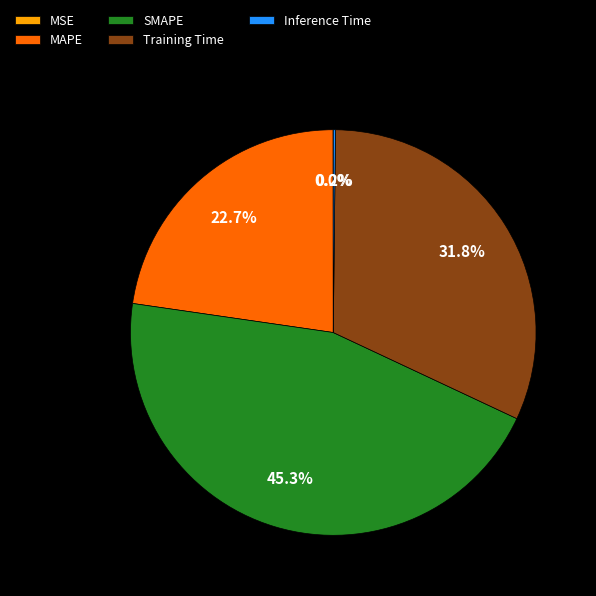

Approximately how many times larger is the value at MAPE compared to Training Time?

0.7